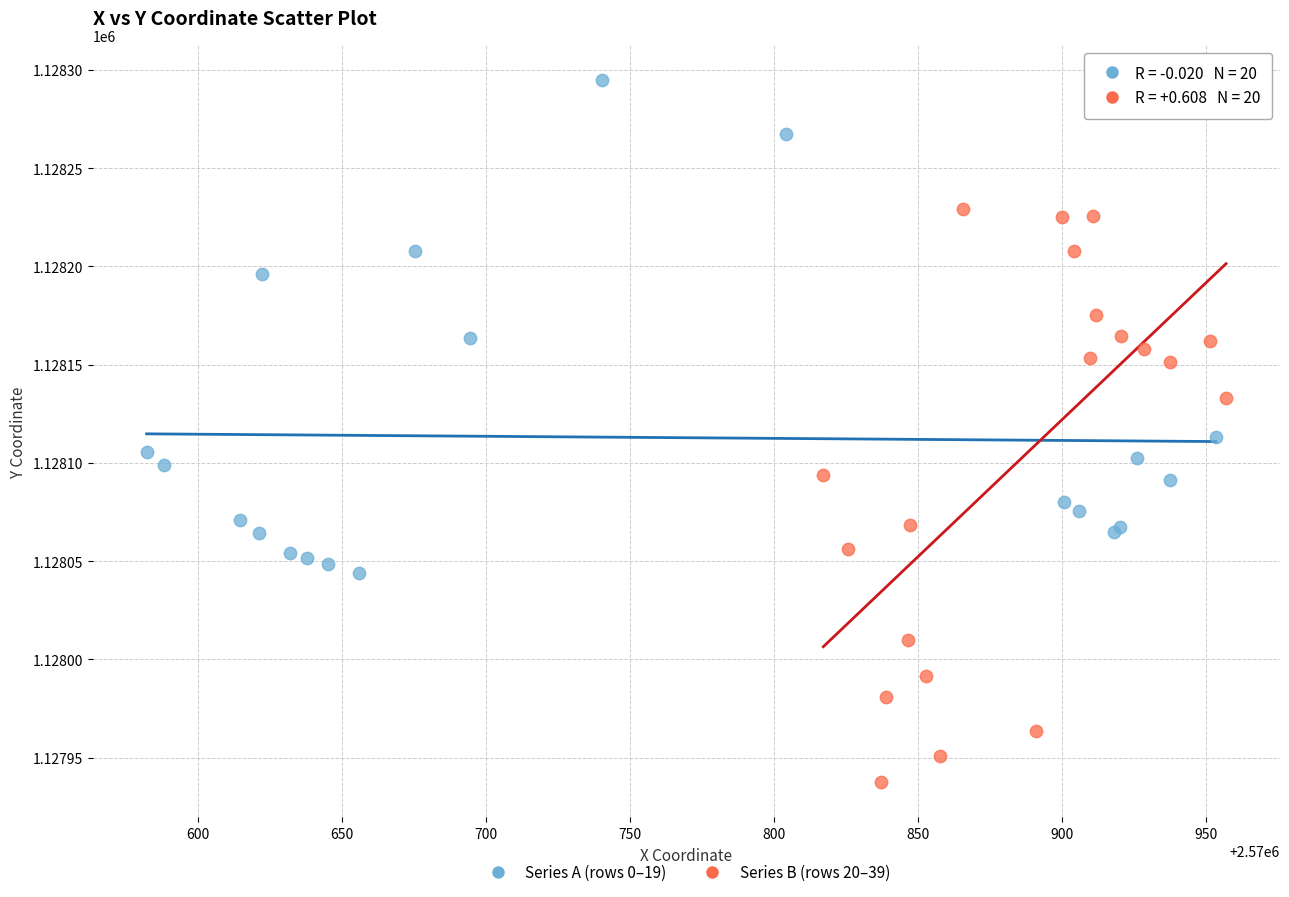

Which series has the largest Y range (max minus min)?

Series B (rows 20–39)